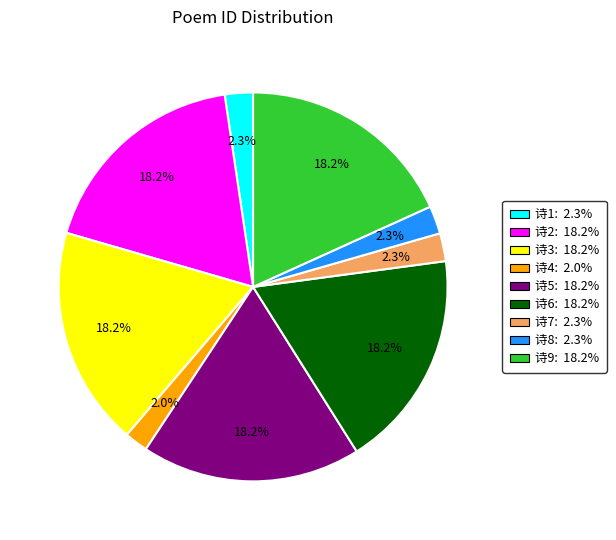

How many segments does this pie chart have?

9